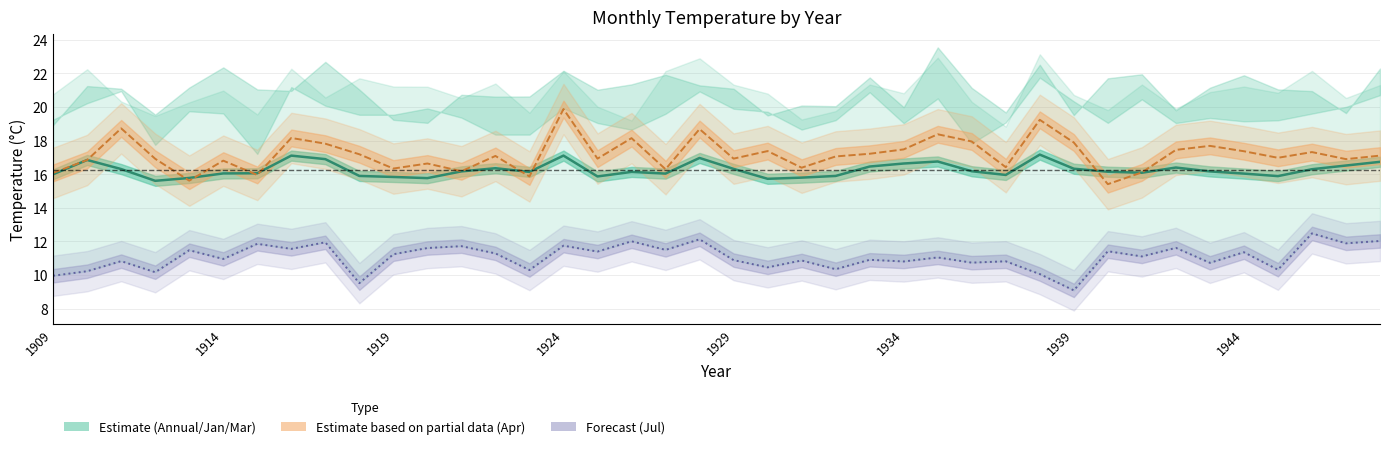

True or false: Apr (line) and Jul (line) cross at least once.

False